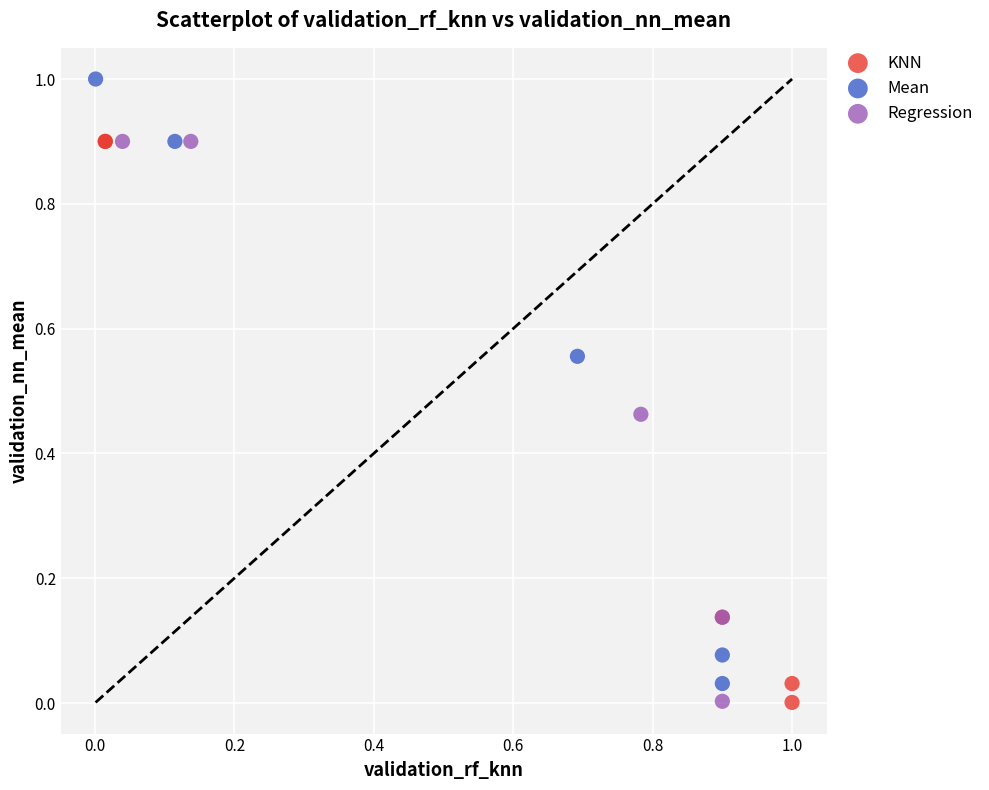

Which series has the largest Y range (max minus min)?

Mean